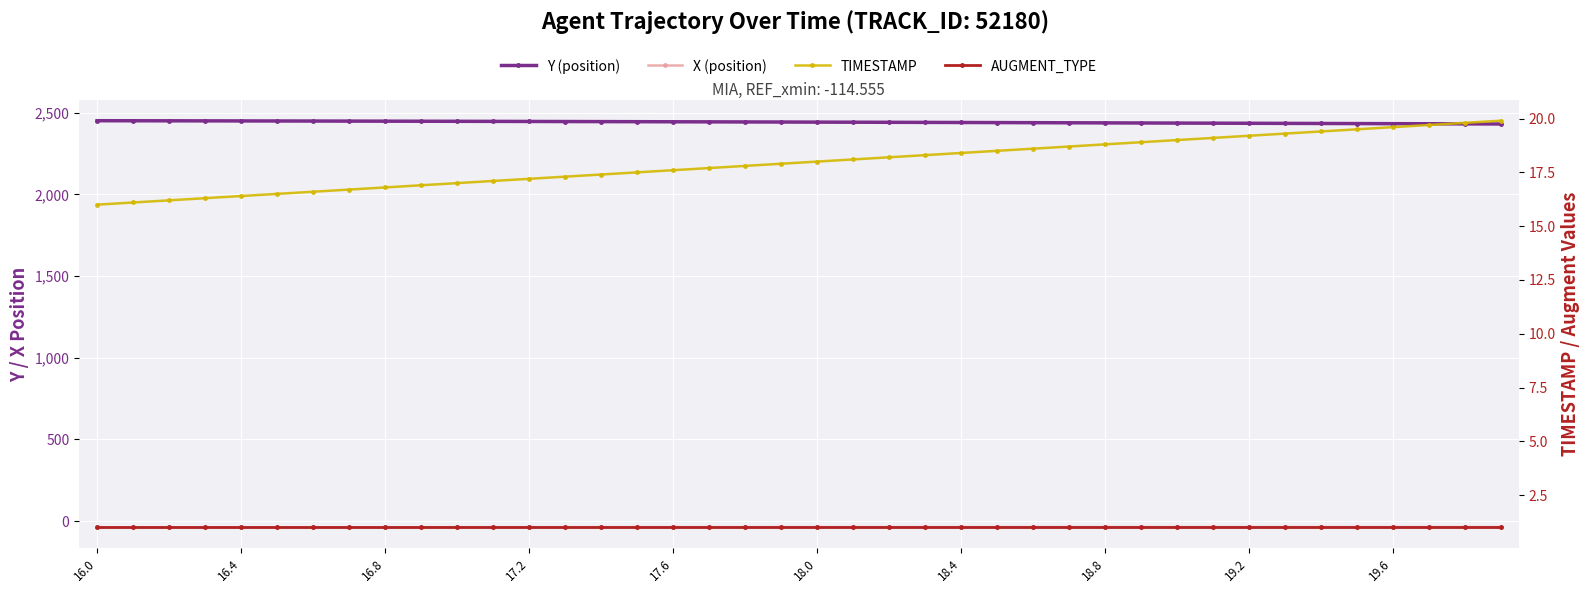

Is it true that TIMESTAMP equals 18.7 at 27?

True